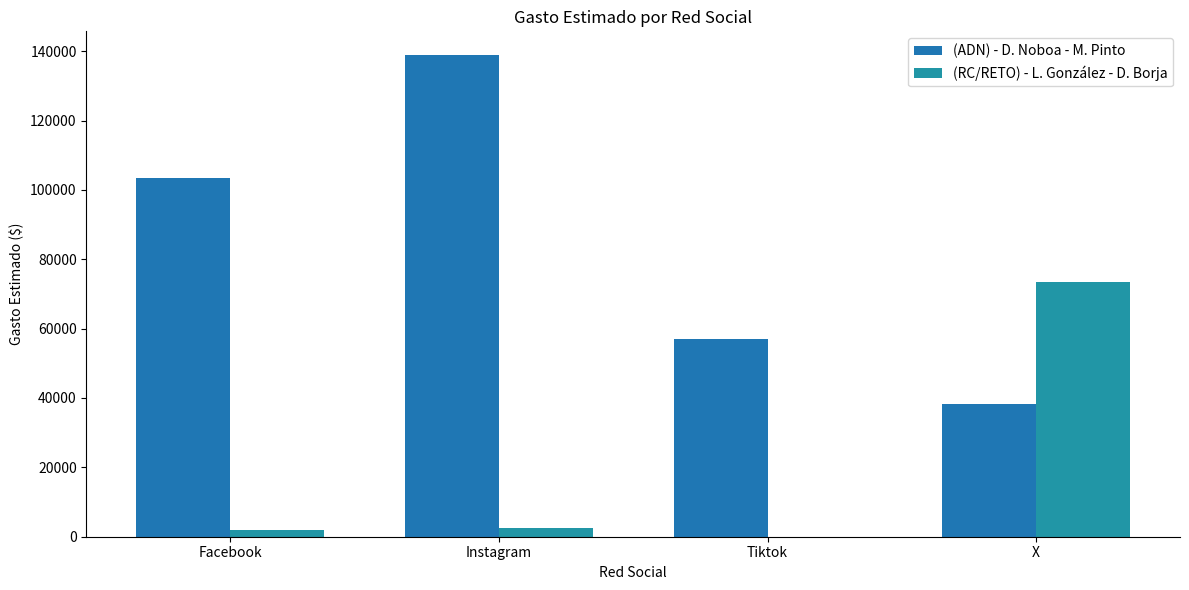

Where is (ADN) - D. Noboa - M. Pinto nearest to the value 88572?

Facebook